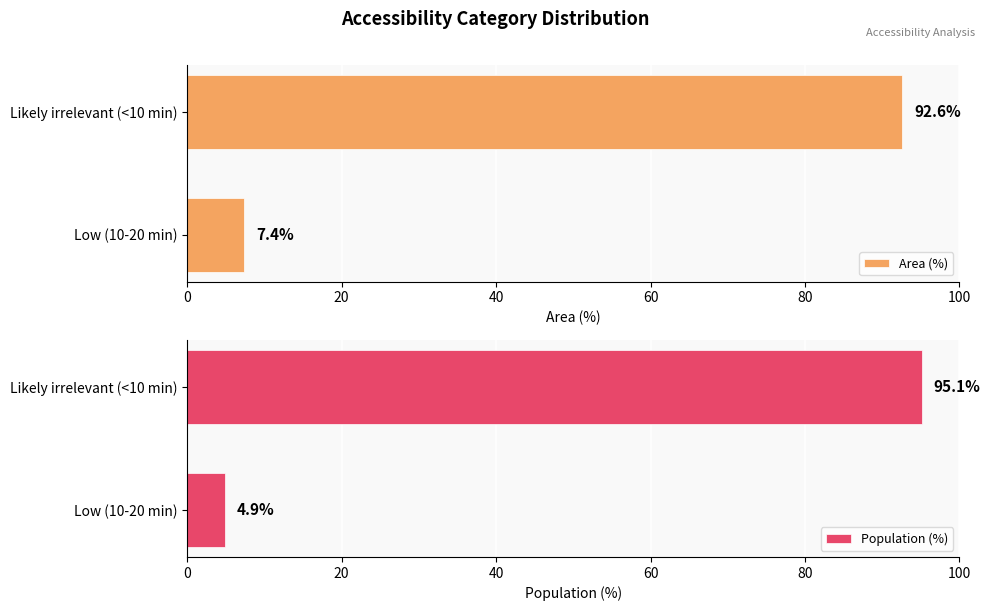

The value of Area (%) at Likely irrelevant (<10 min) is 35.9. True or false?

False